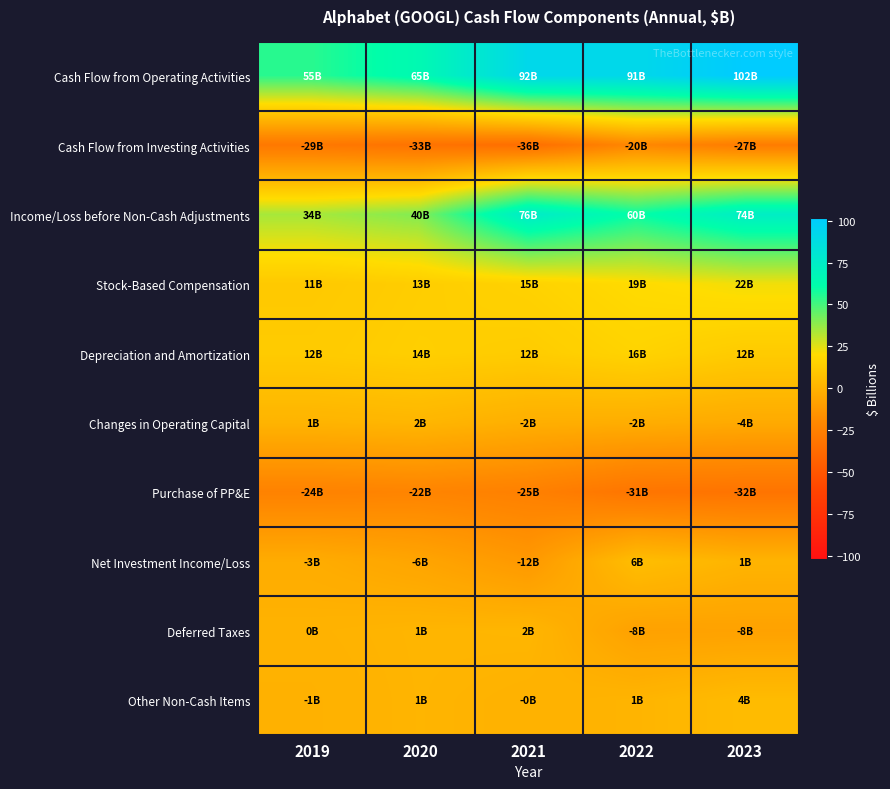

What is the spread (max minus min) of values at 2022?

123.0